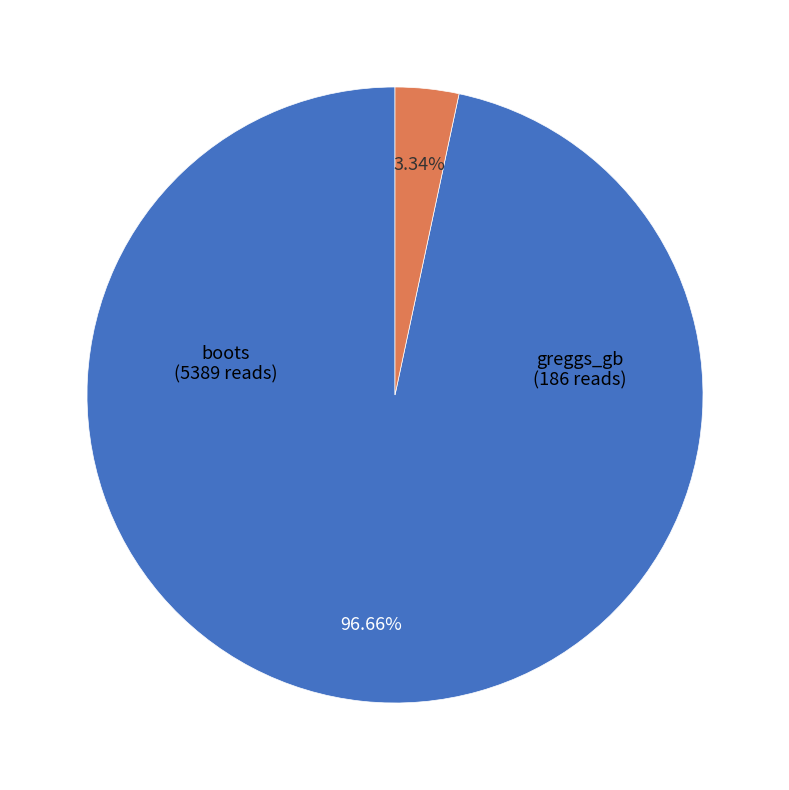

To the nearest percent, what is the difference between the largest and smallest slice percentages?

93%